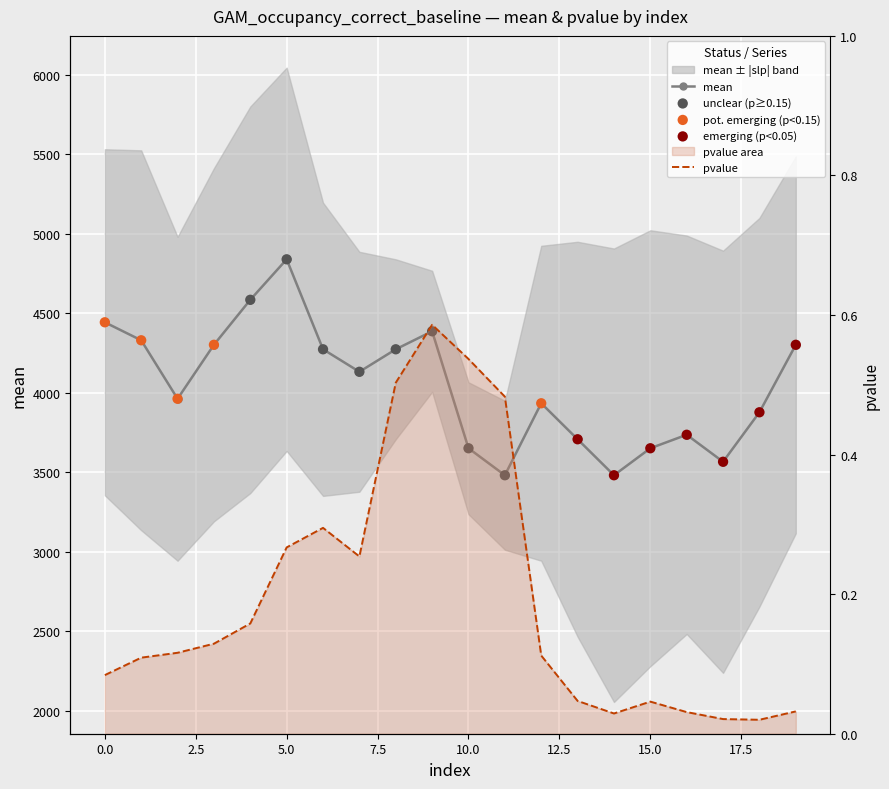

At how many categories does at least one series exceed 2188?

20